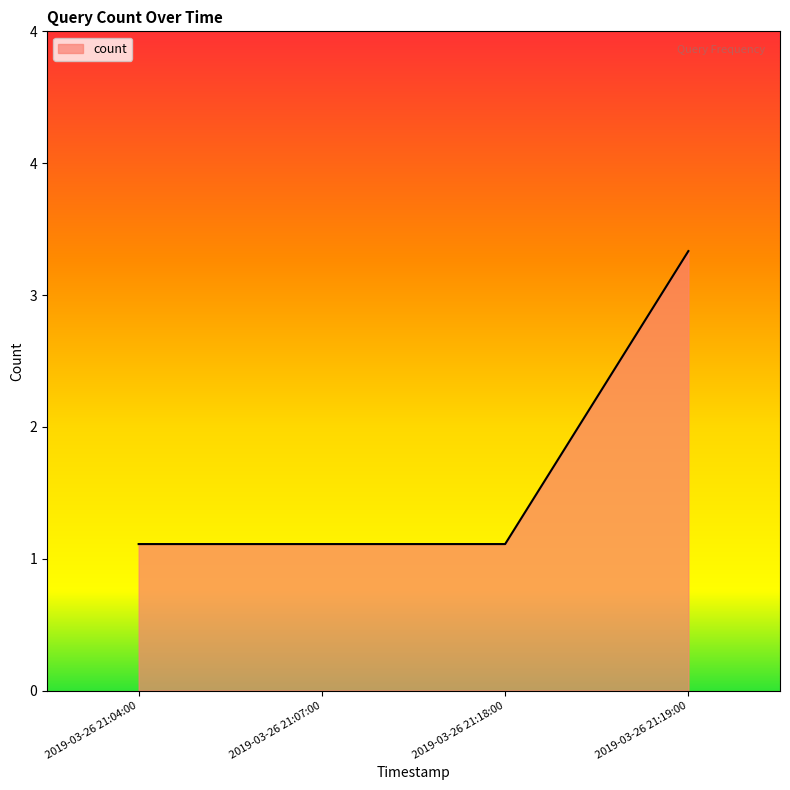

The value at 2019-03-26 21:18:00 is 1. True or false?

True